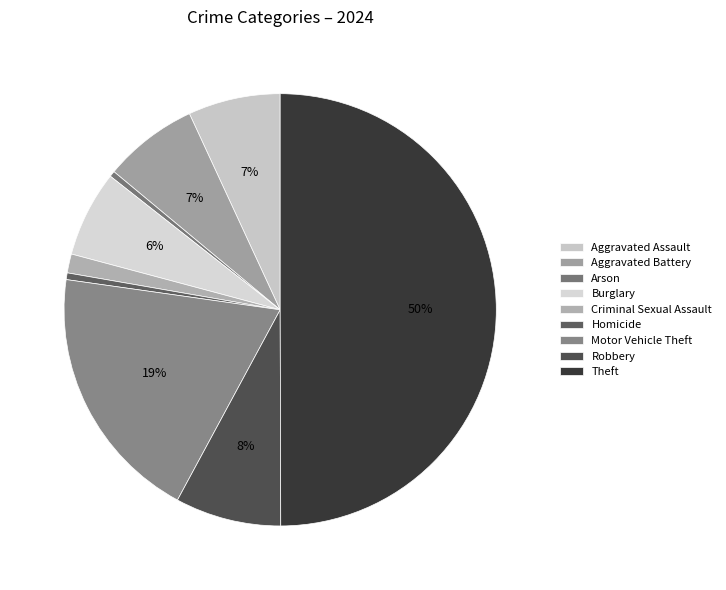

How many slices are in this pie chart?

9